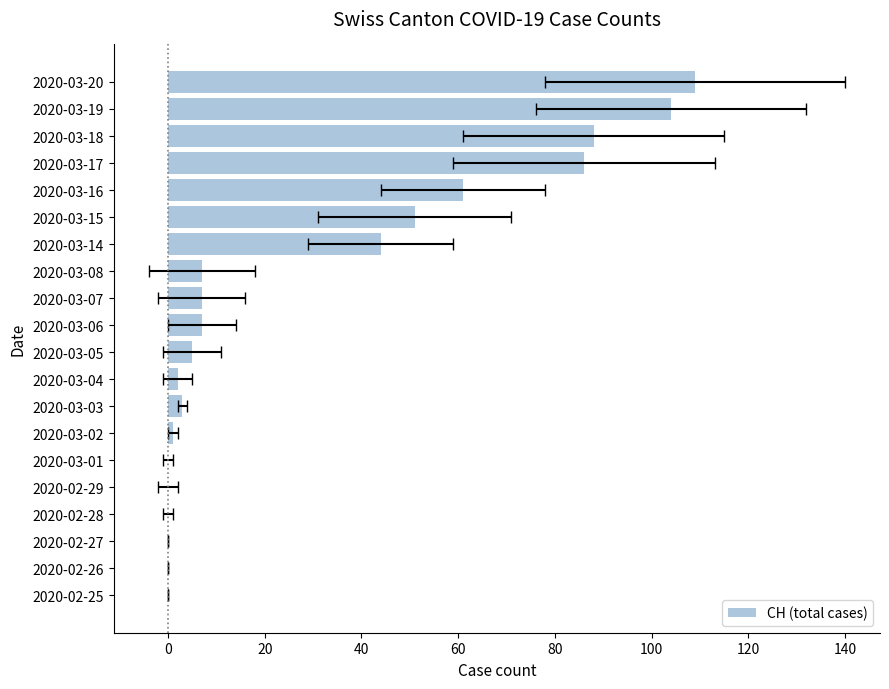

The value at 2020-03-15 is 87. True or false?

False